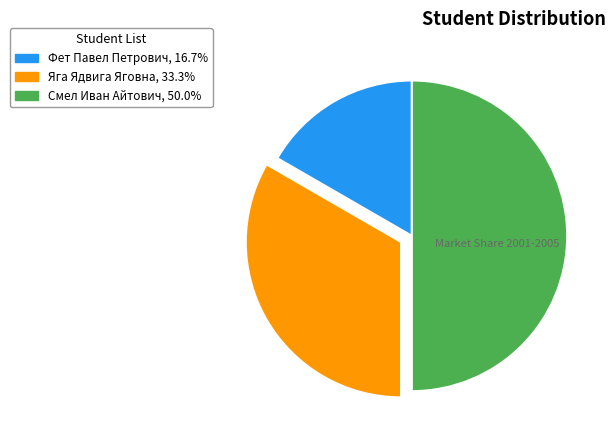

Which category has the smallest portion of the pie?

Фет Павел Петрович